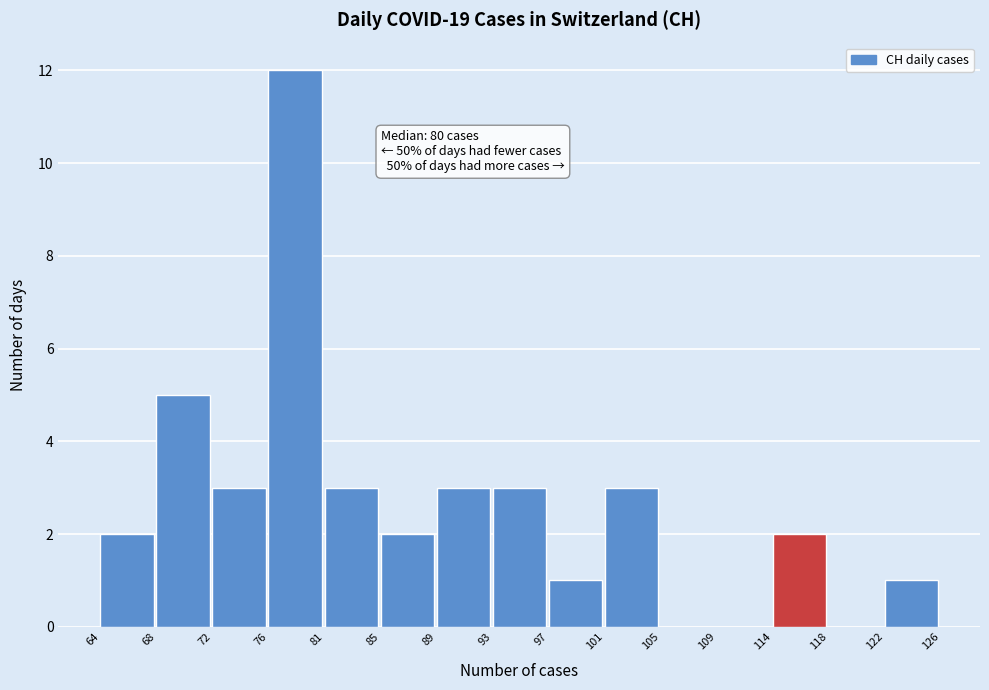

Over which range of the x-axis is the bar tallest?

76 to 81